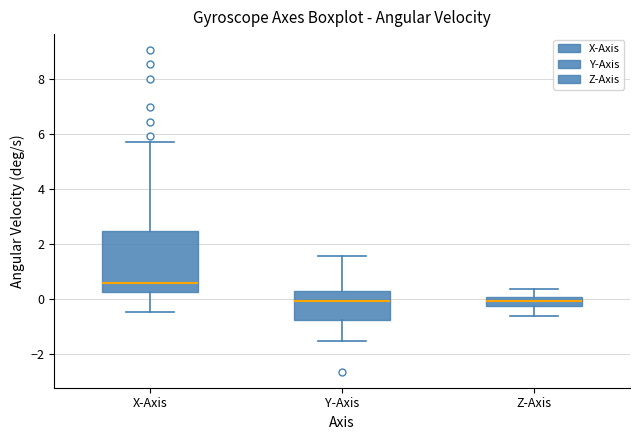

Where is the upper edge of the box for Z-Axis on the y-axis? The values are not printed on the chart, so give them approximately, as read against the axis.

0.0